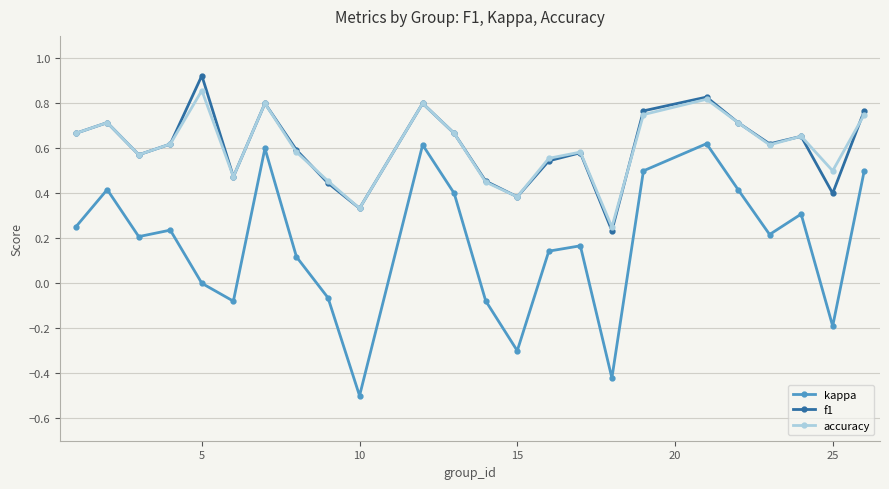

True or false: accuracy and kappa intersect in this chart.

False